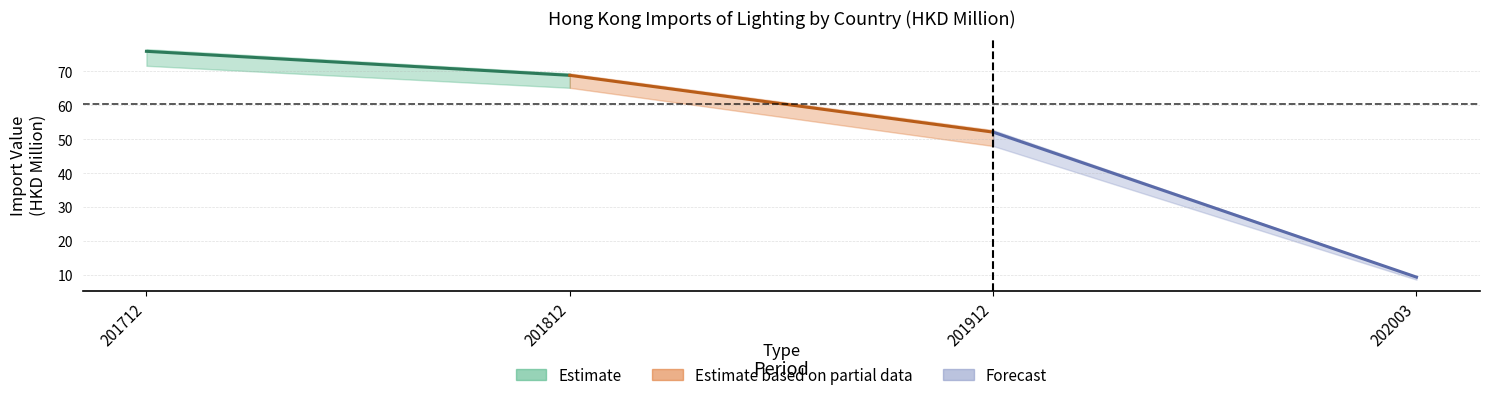

True or false: 202003 has more than 0 interior local peaks.

False